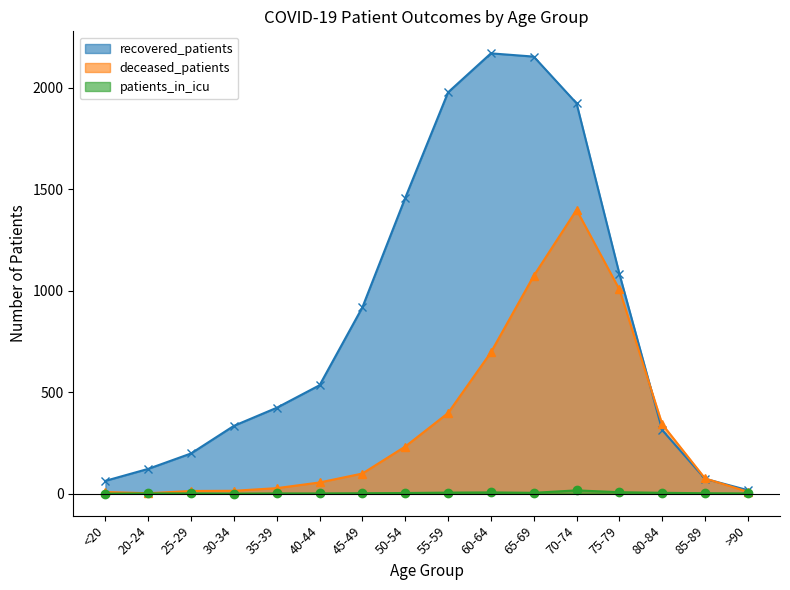

Which category has the highest value across all series?

60-64